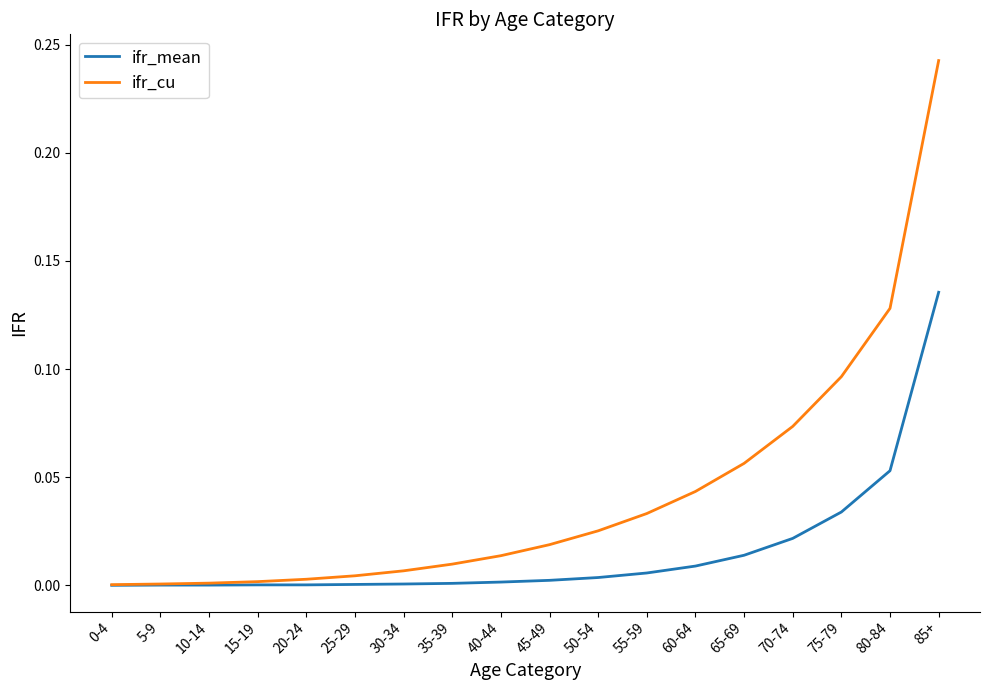

Between 65-69 and 80-84, which series saw the biggest shift?

ifr_cu